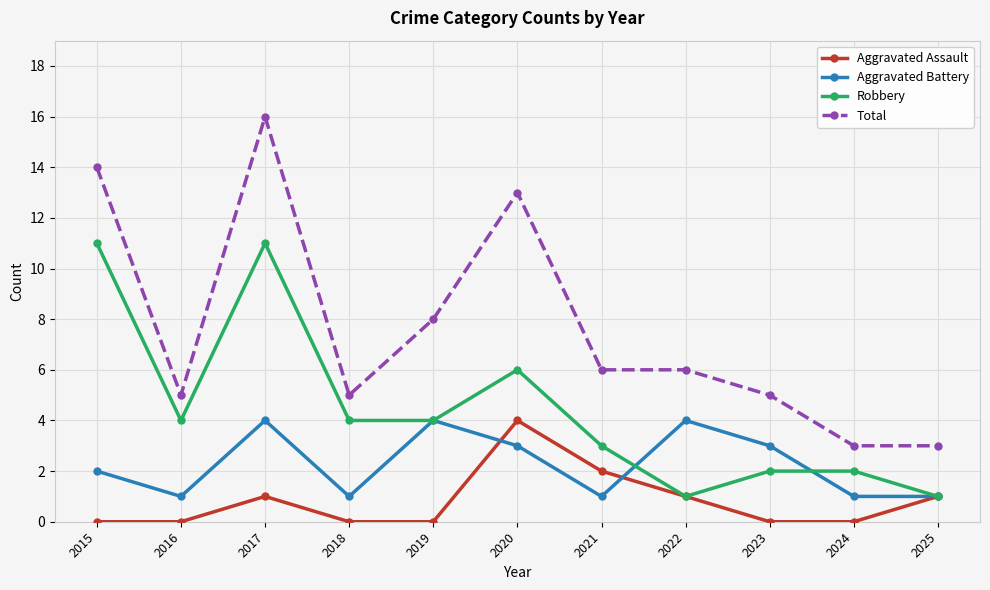

True or false: Aggravated Battery and Total intersect in this chart.

False